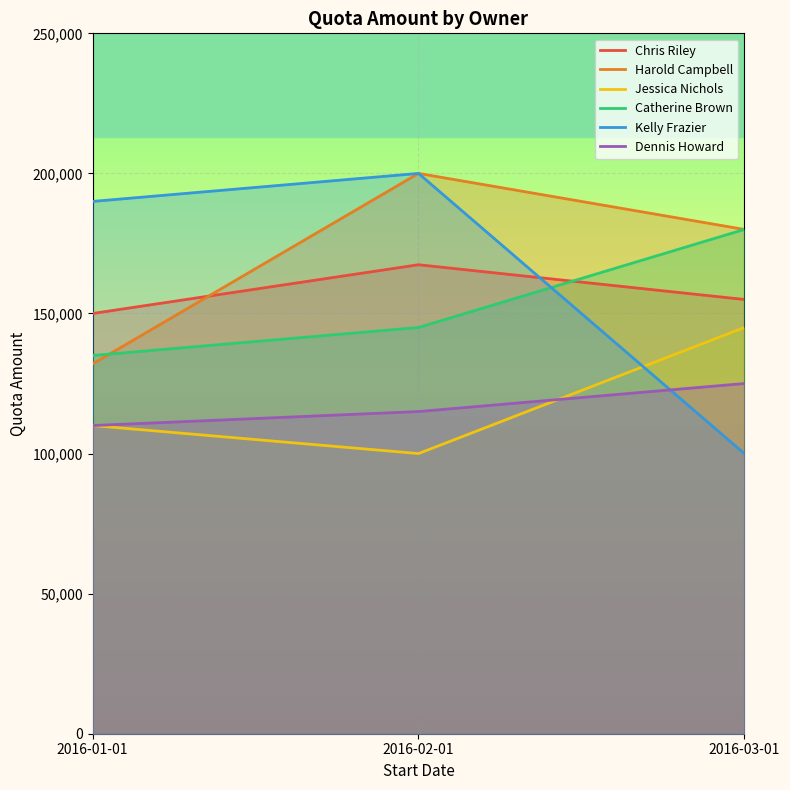

What is the total value across all series at 2016-03-01?

885000